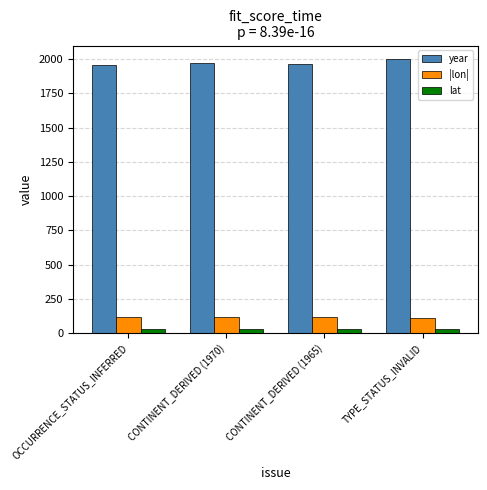

Which series has the largest total across all categories?

year